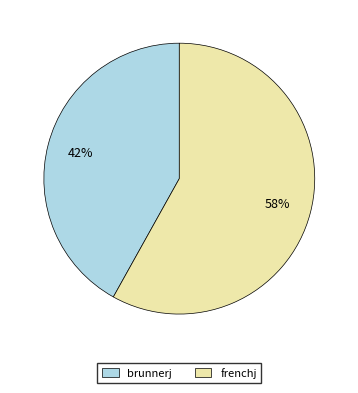

Do frenchj and brunnerj together represent more than half of the pie?

Yes